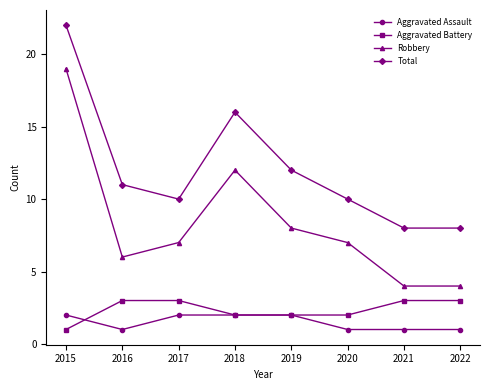

True or false: Total has a value of 12 at 2019.

True